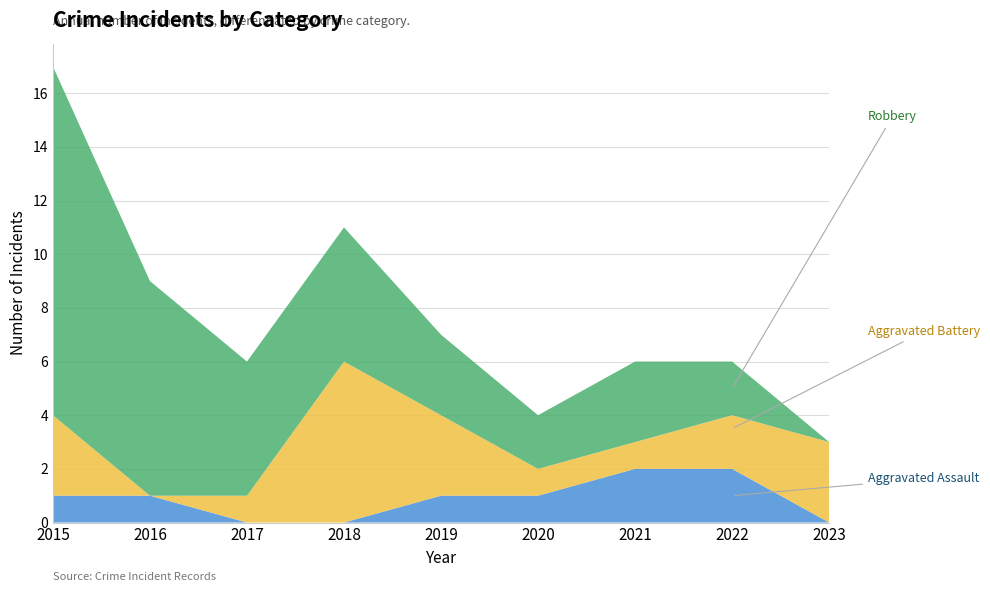

Reading right to left, extract all data points from this chart.

Aggravated Assault: 0	2	2	1	1	0	0	1	1
Aggravated Battery: 3	2	1	1	3	6	1	0	3
Robbery: 0	2	3	2	3	5	5	8	13